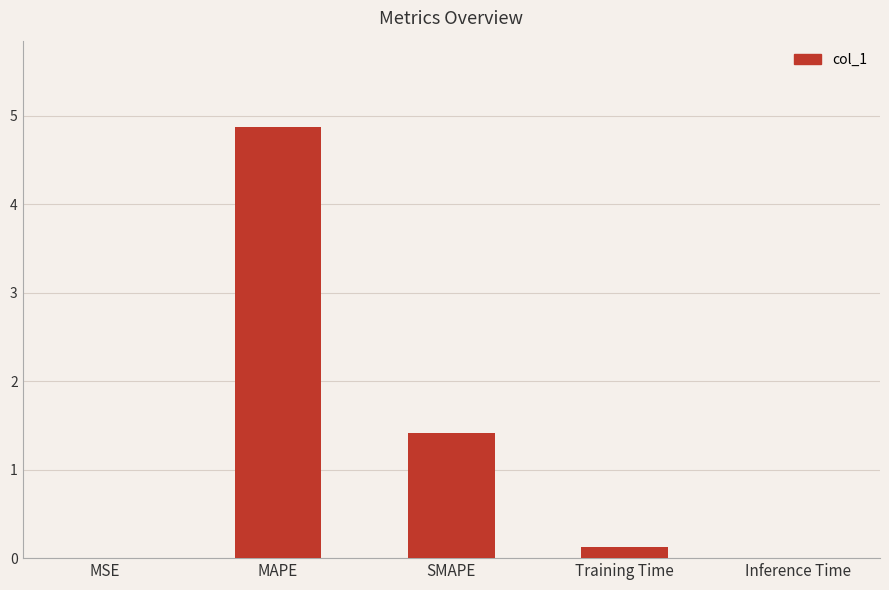

The chart shows a value of 4.9 at MAPE. True or false?

True